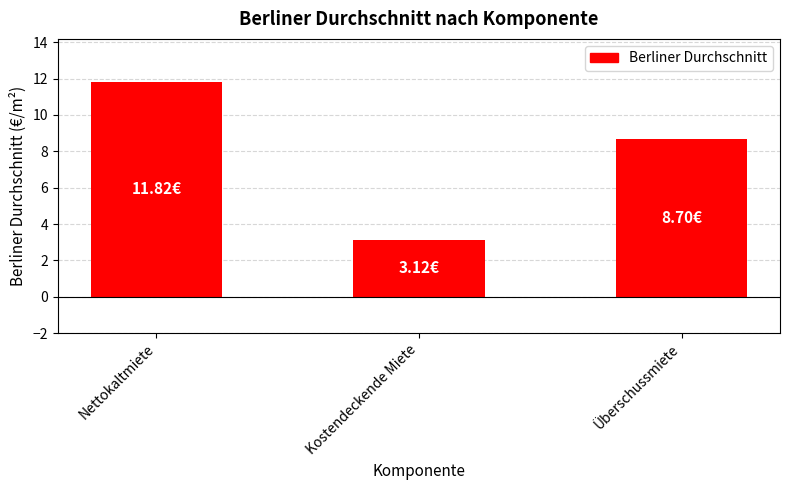

True or false: the data shows 2.8 at Überschussmiete.

False